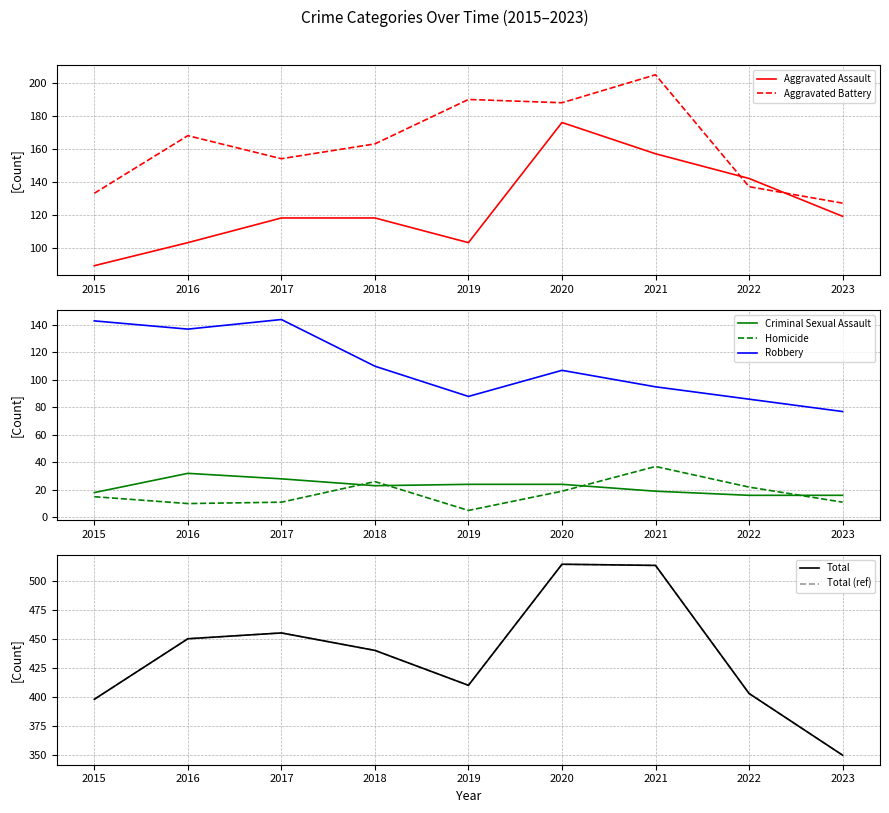

Reading left to right, list all the values displayed in this chart.

Aggravated Assault: 2015=89	2016=103	2017=118	2018=118	2019=103	2020=176	2021=157	2022=142	2023=119
Aggravated Battery: 2015=133	2016=168	2017=154	2018=163	2019=190	2020=188	2021=205	2022=137	2023=127
Criminal Sexual Assault: 2015=18	2016=32	2017=28	2018=23	2019=24	2020=24	2021=19	2022=16	2023=16
Homicide: 2015=15	2016=10	2017=11	2018=26	2019=5	2020=19	2021=37	2022=22	2023=11
Robbery: 2015=143	2016=137	2017=144	2018=110	2019=88	2020=107	2021=95	2022=86	2023=77
Total: 2015=398	2016=450	2017=455	2018=440	2019=410	2020=514	2021=513	2022=403	2023=350